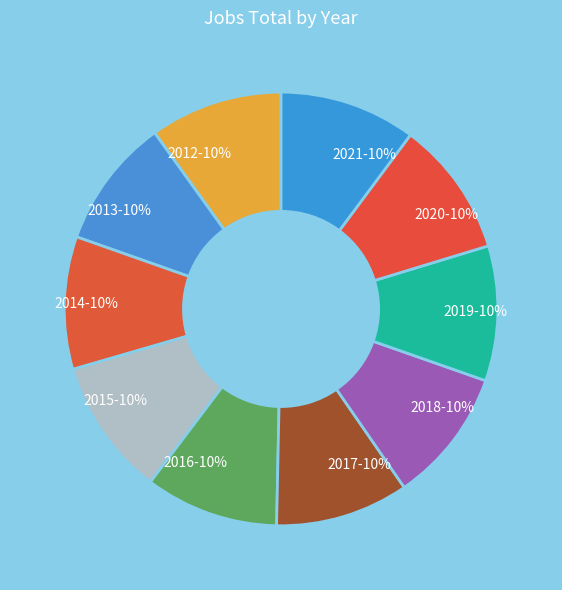

Do 2017 and 2012 together represent more than half of the pie?

No